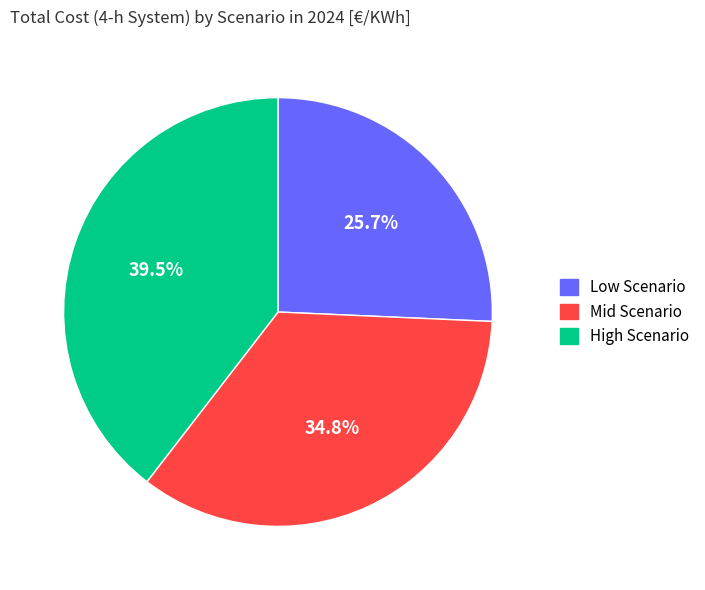

What is the total percentage of High Scenario and Low Scenario?

65.2%